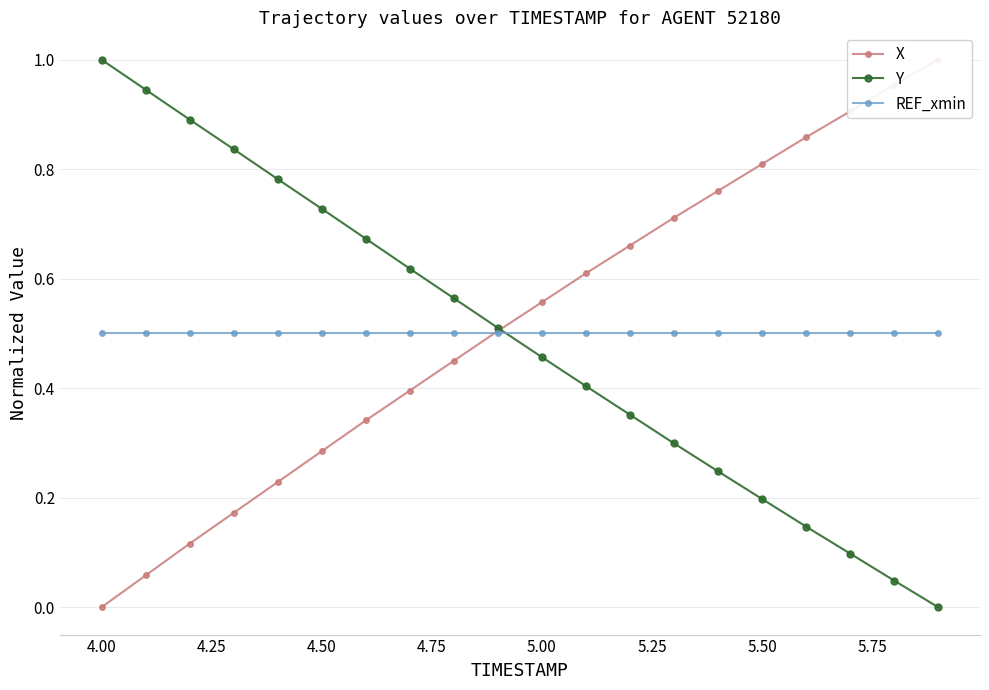

True or false: Y has a value of 0.8 at 5.00.

False